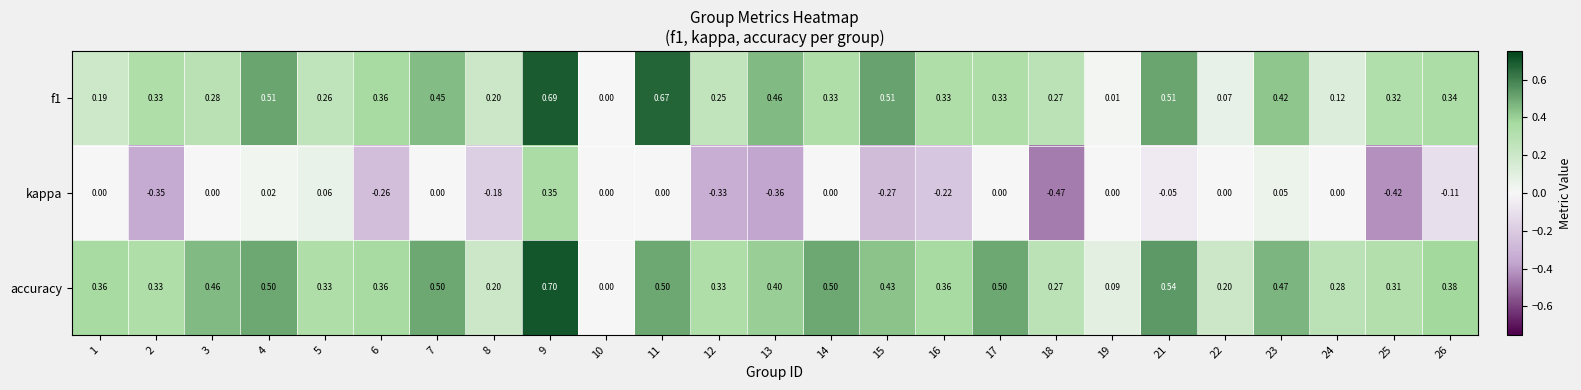

Which series has the largest total across all categories?

accuracy